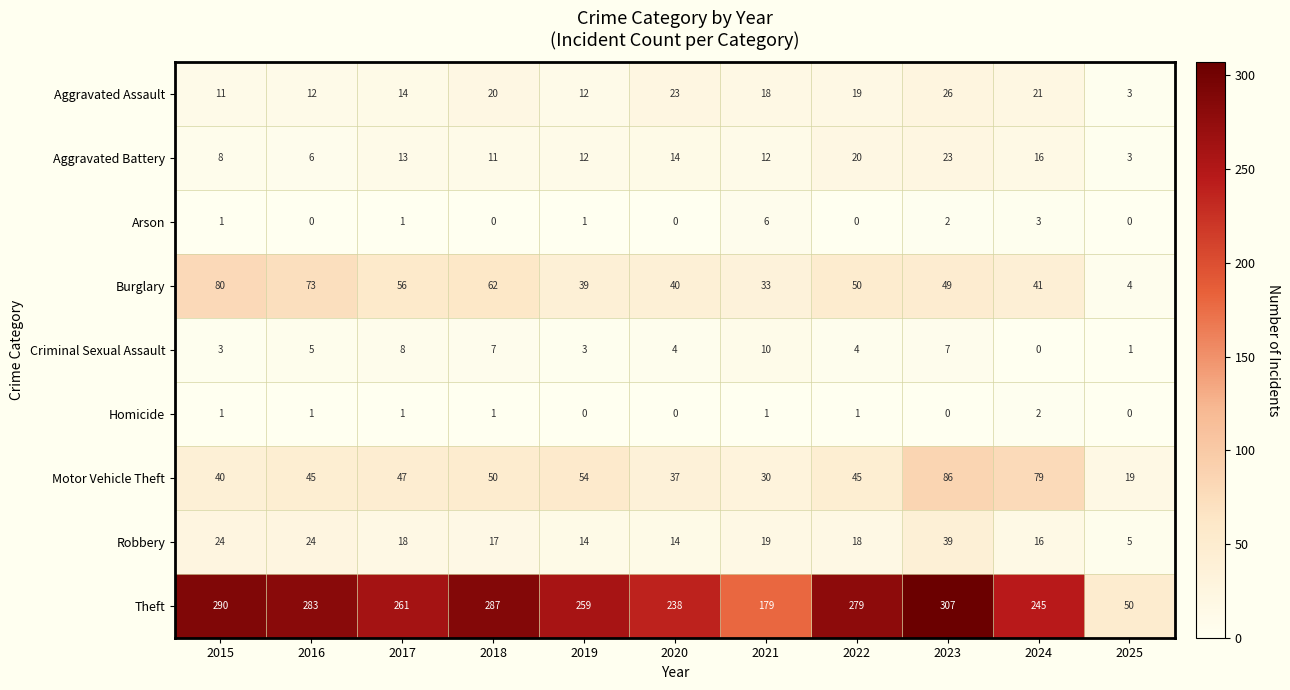

Which series has the largest total across all categories?

Theft